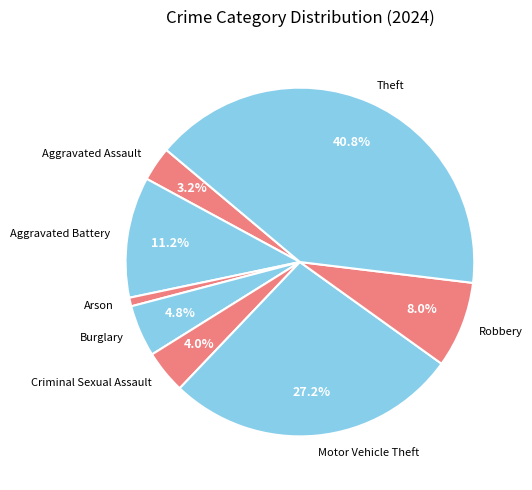

Is Aggravated Battery the majority of the pie?

No